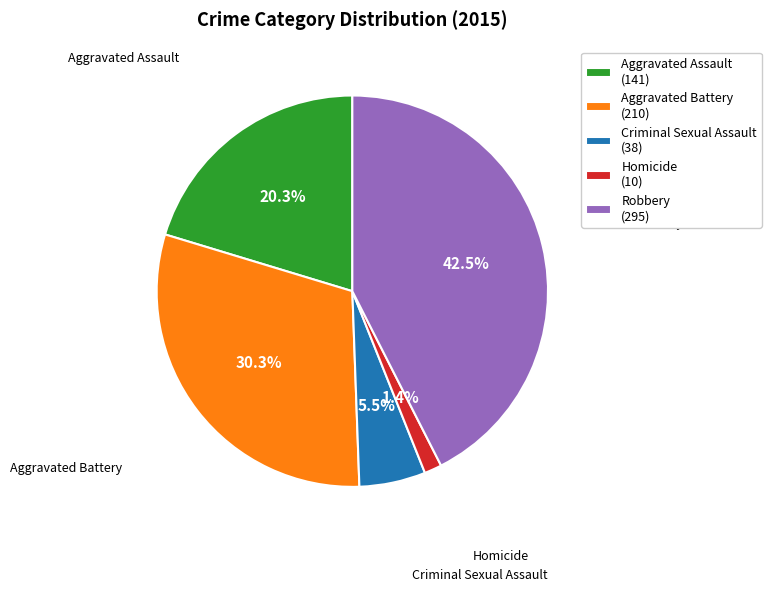

Combined, do Aggravated Battery and Robbery account for over 50%?

Yes